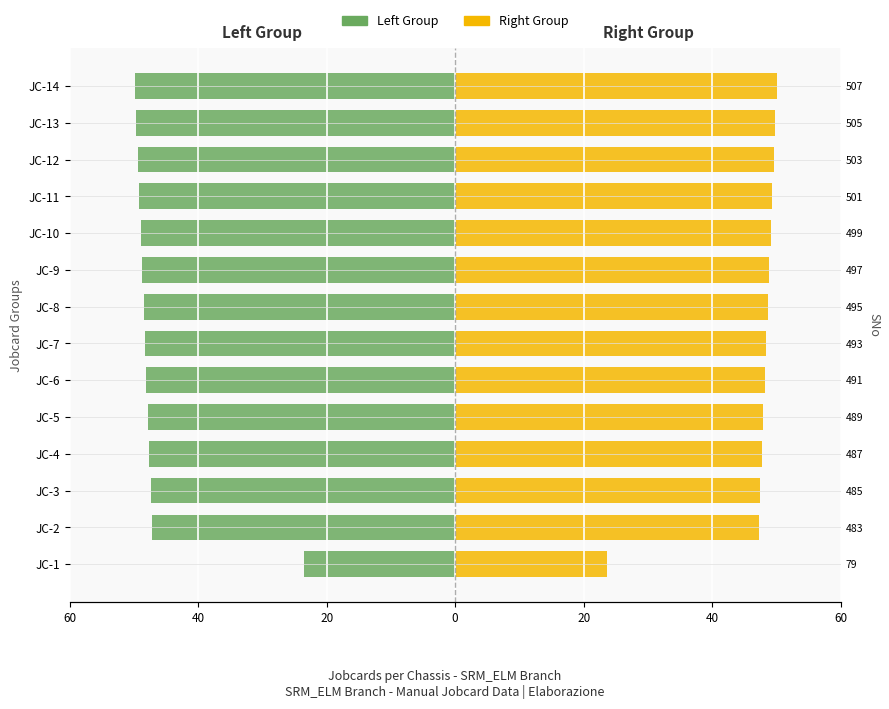

How many bars are there in each group?

2